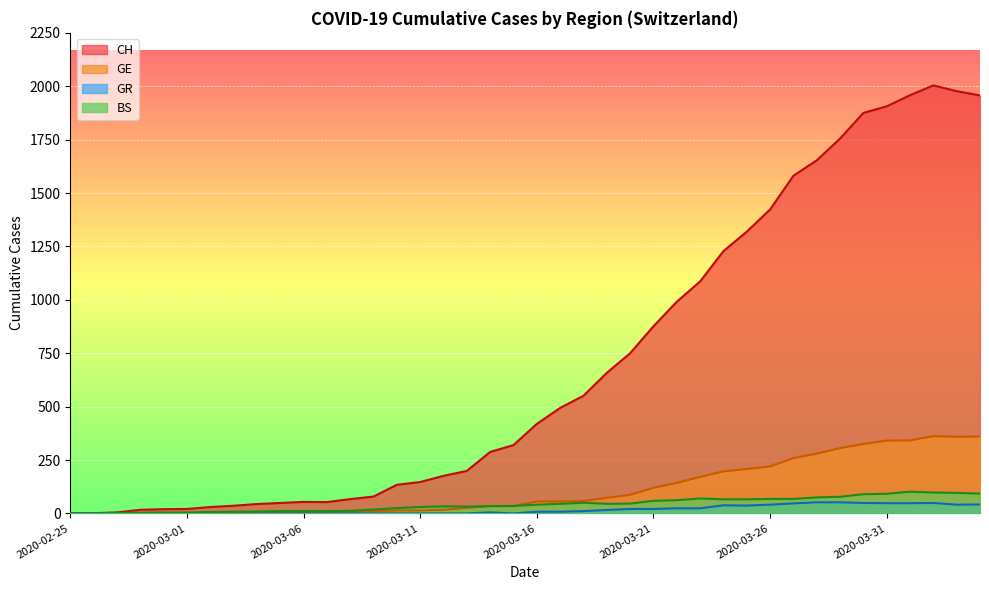

At how many categories does at least one series exceed 229?

22